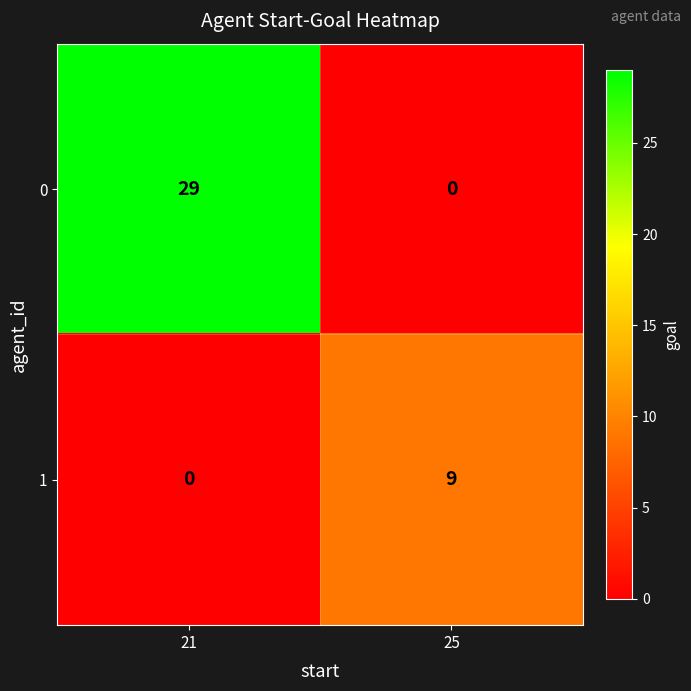

What is the maximum value shown in the chart?

29